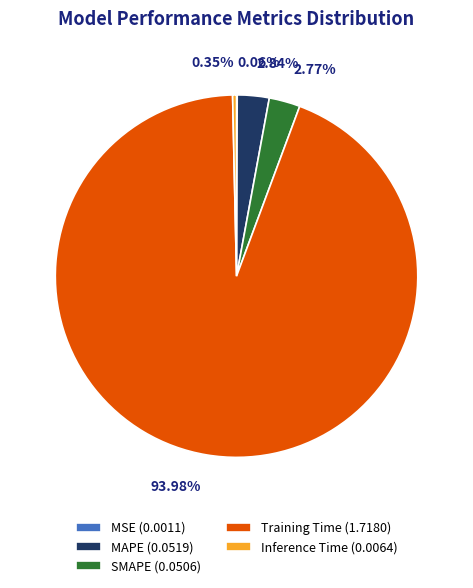

To the nearest percent, what is the difference between the largest and smallest slice percentages?

94%